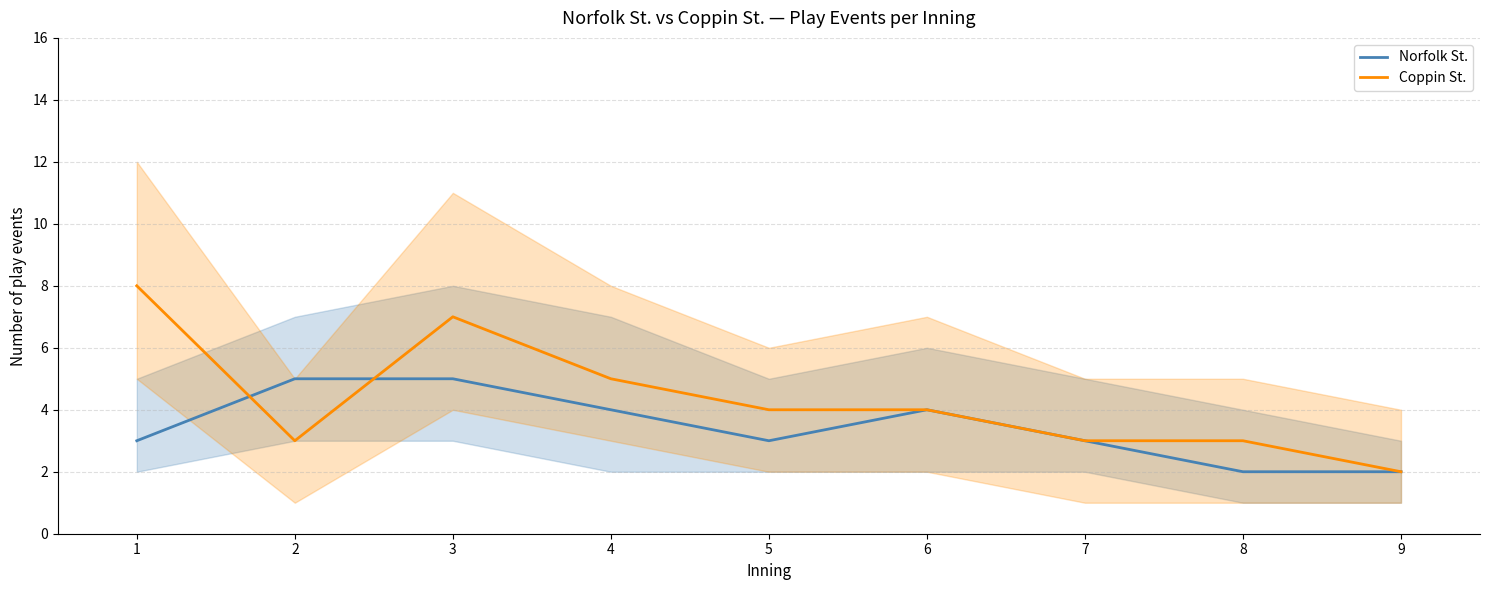

How many data points does each series have?

9